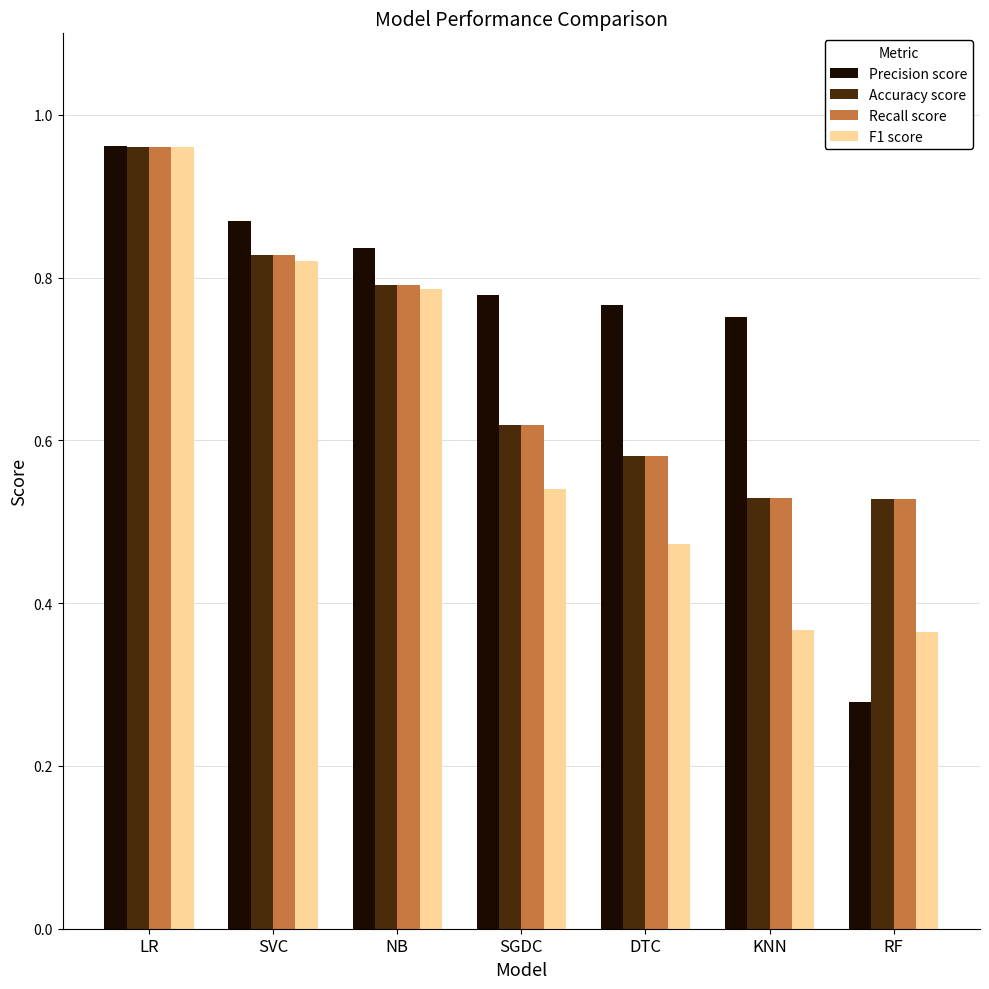

Which category has the lowest value across all series?

RF